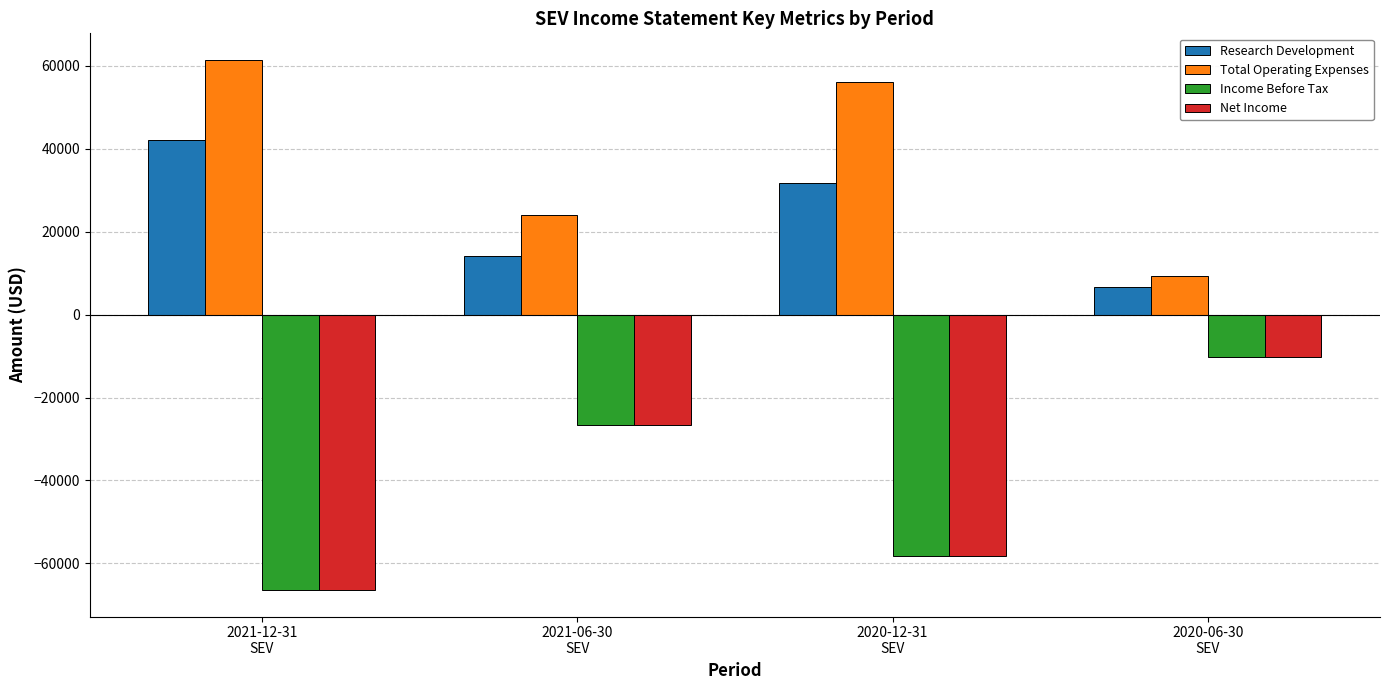

True or false: Net Income has a value of -66400 at 2021-12-31
SEV.

True